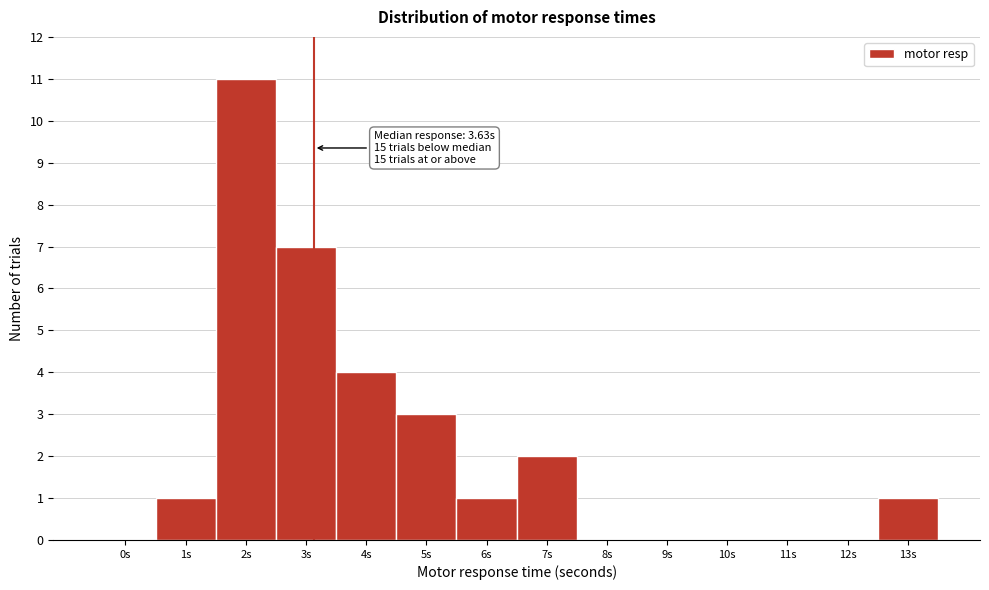

Reading left to right, what are all the values shown in this chart?

0s=0	1s=1	2s=11	3s=7	4s=4	5s=3	6s=1	7s=2	8s=0	9s=0	10s=0	11s=0	12s=0	13s=1